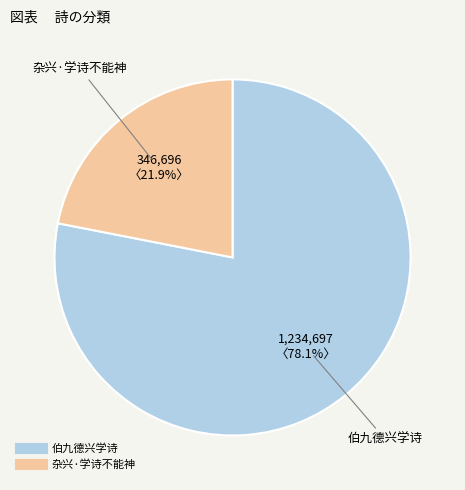

To the nearest percent, what is the difference between the largest and smallest slice percentages?

56%